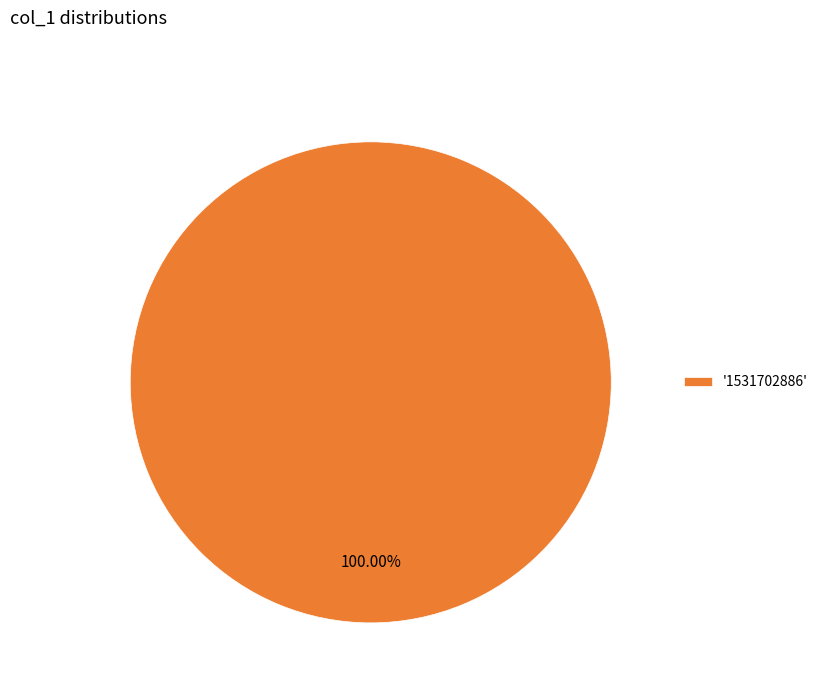

Rank the categories by value from highest to lowest.

'1531702886'